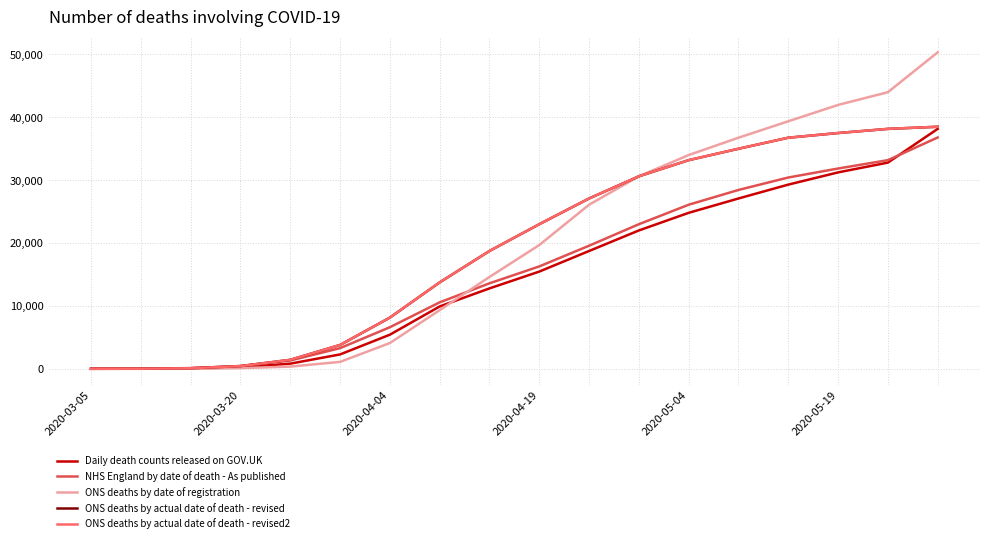

What is the maximum value shown in the chart?

50335